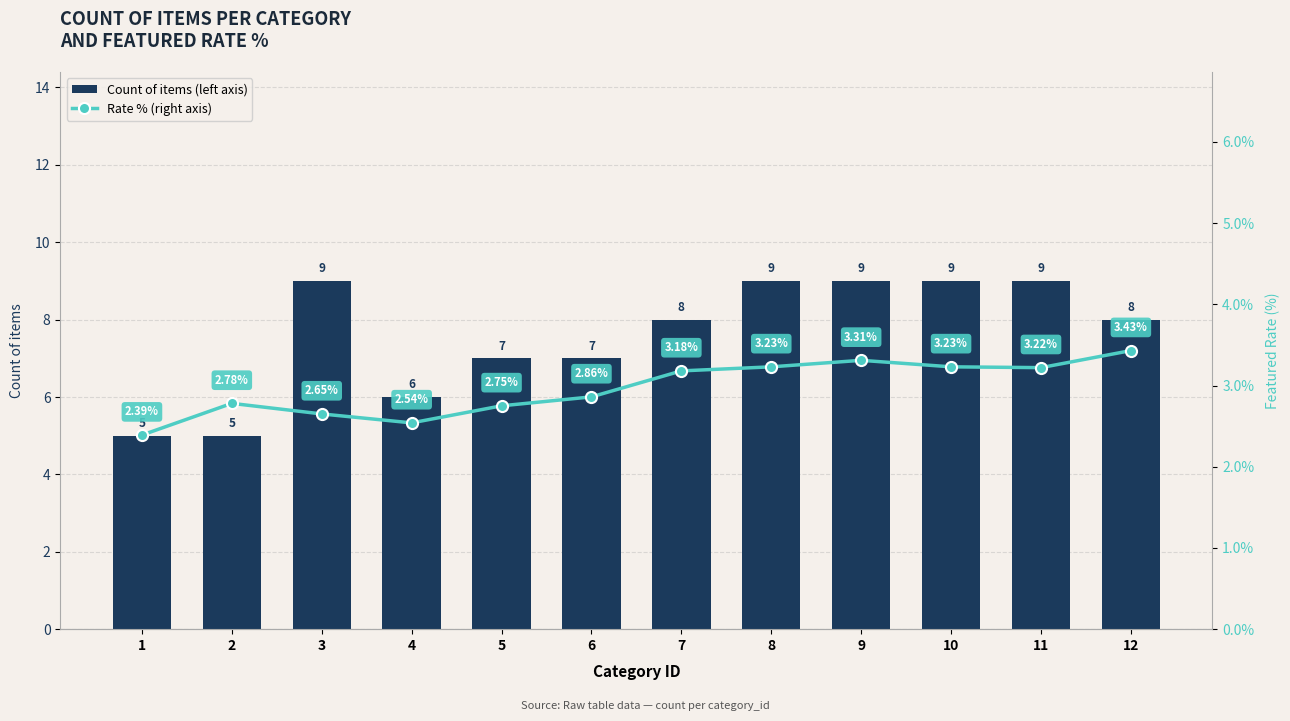

How many groups of bars are there?

12